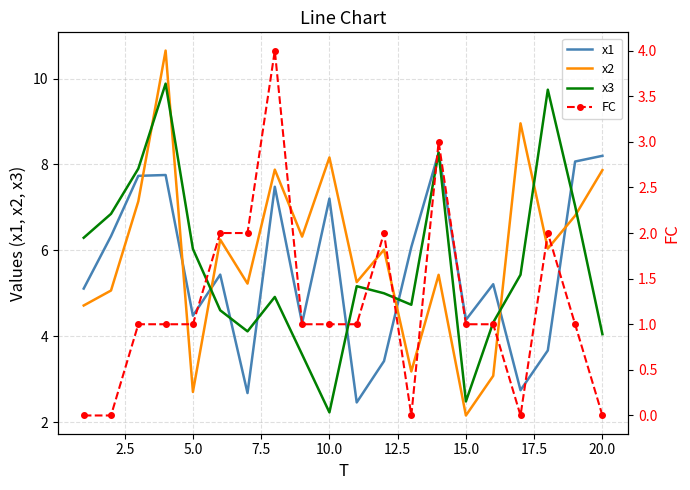

The value of x1 at 10.0 is 10.7. True or false?

False